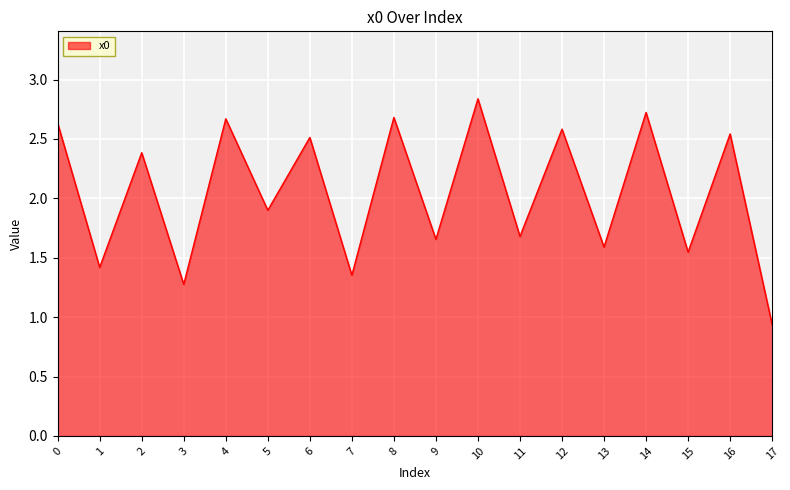

Approximately how many times larger is the value at 7 compared to 4?

0.5